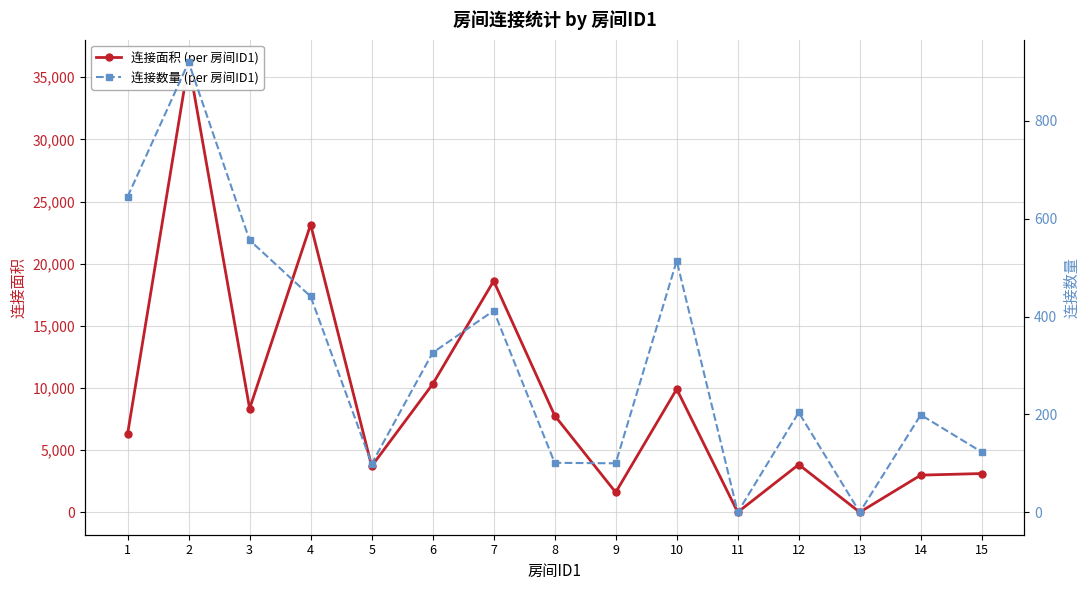

What is the difference between the 连接数量 (per 房间ID1) values at 9 and 15?

23